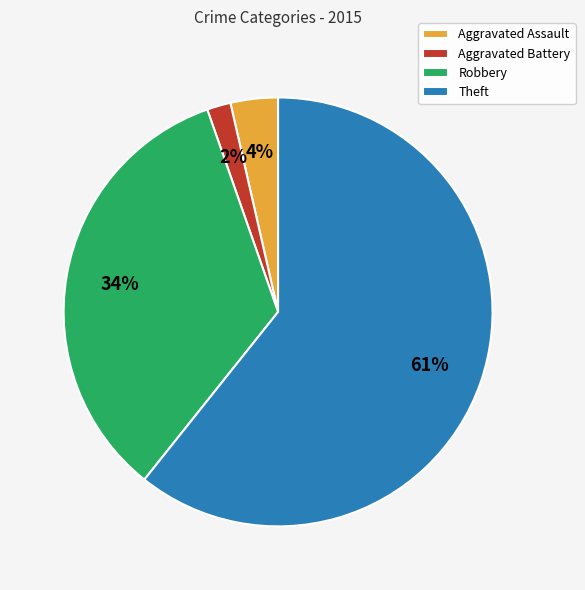

Is the sum of Aggravated Assault and Robbery greater than half?

No